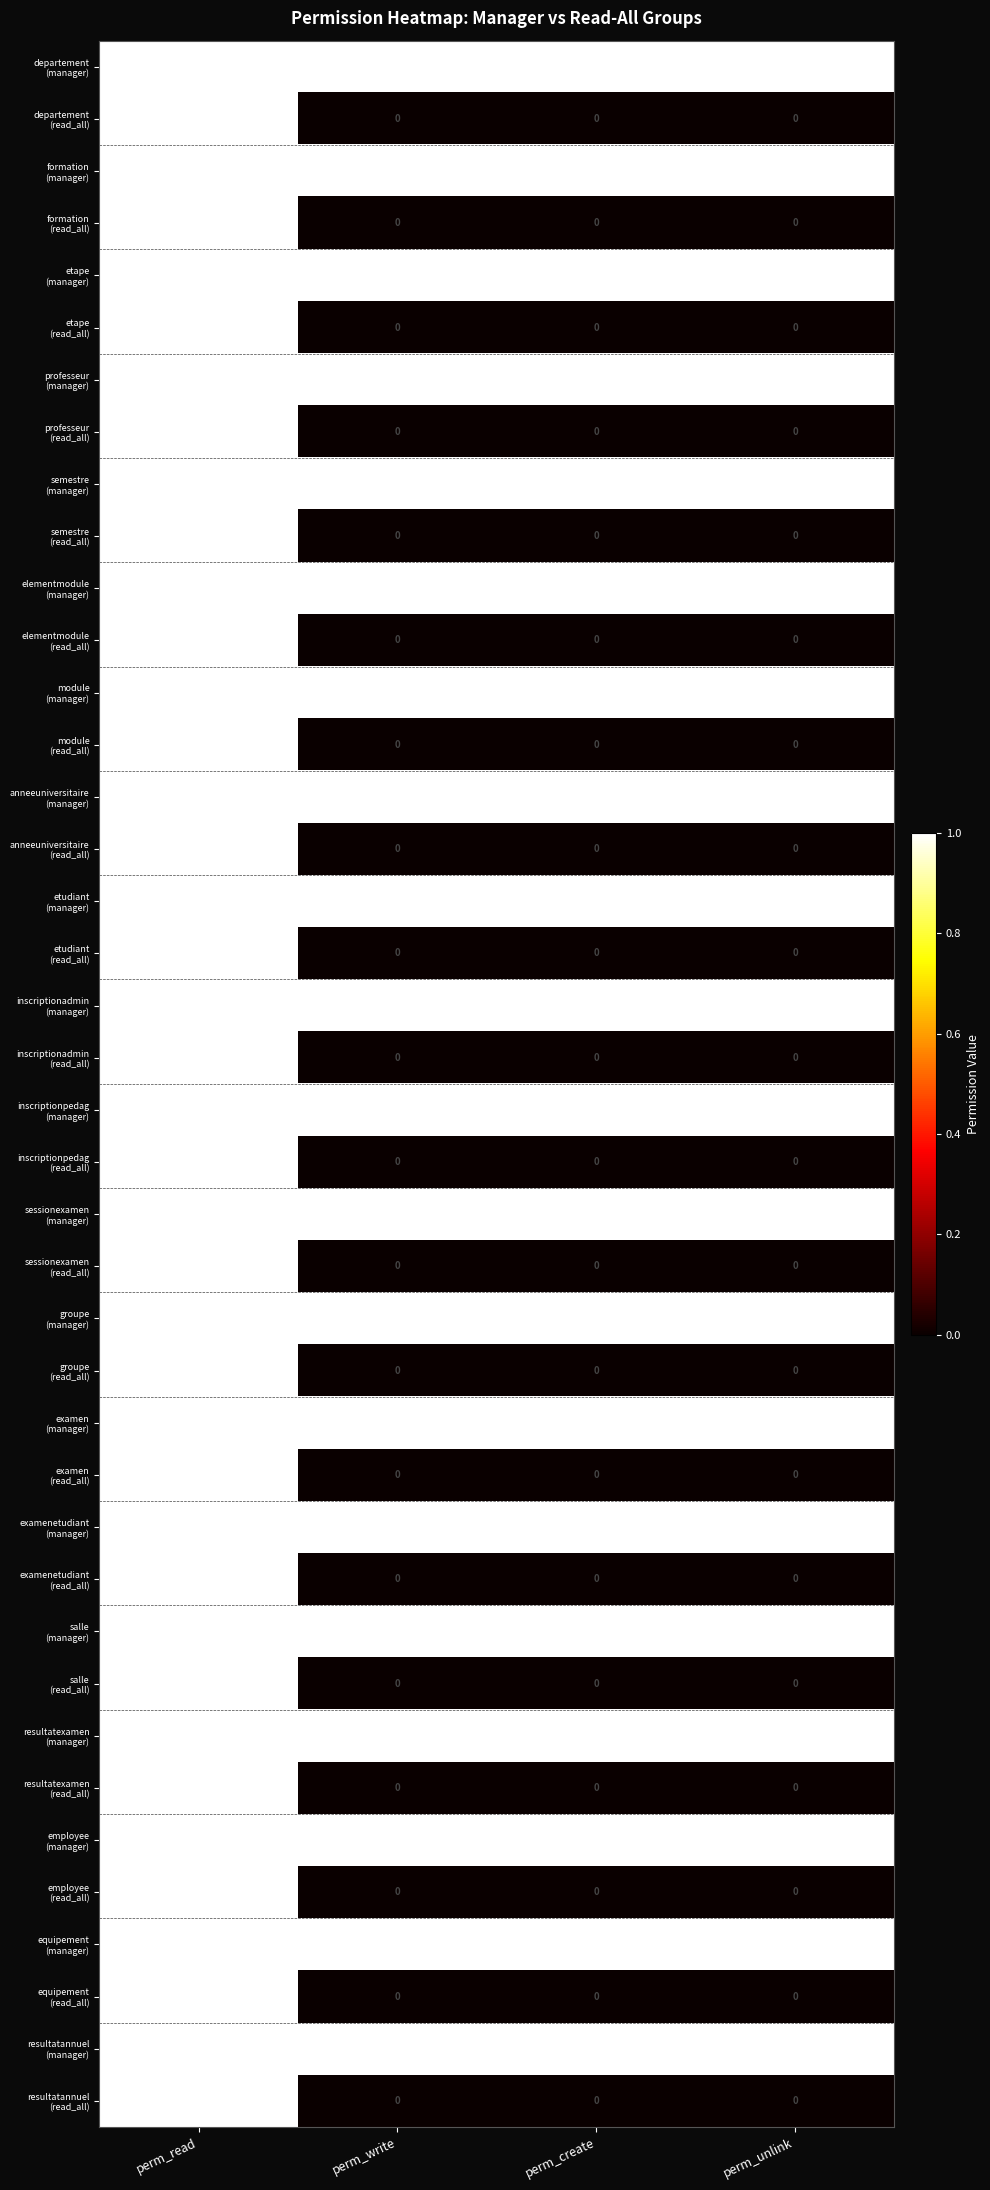

What is the spread (max minus min) of values at perm_unlink?

1